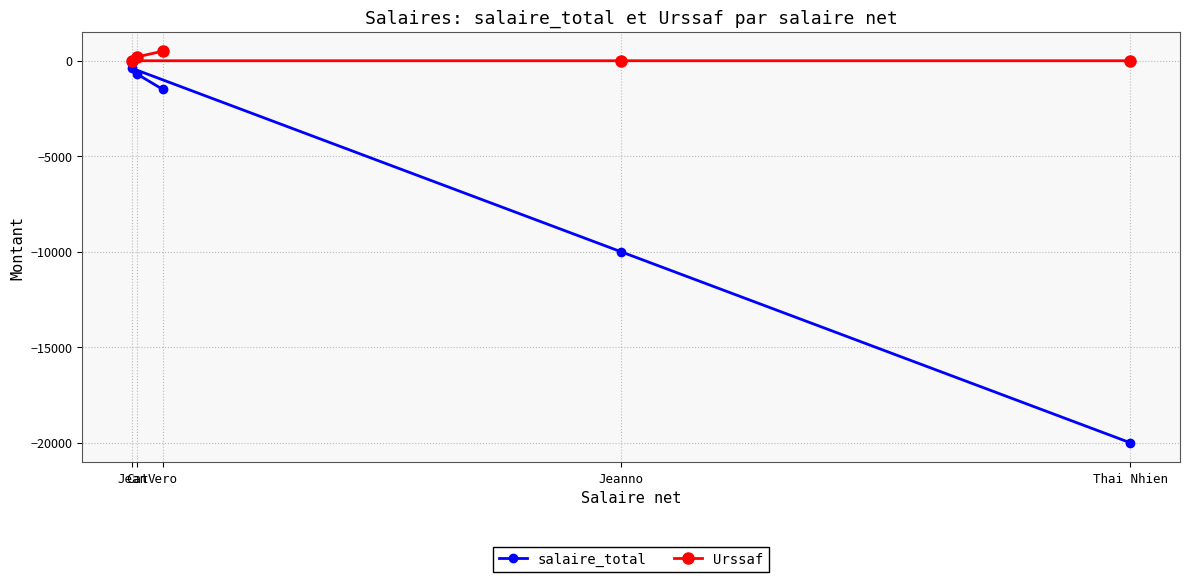

True or false: salaire_total has more than 2 interior local peaks.

False